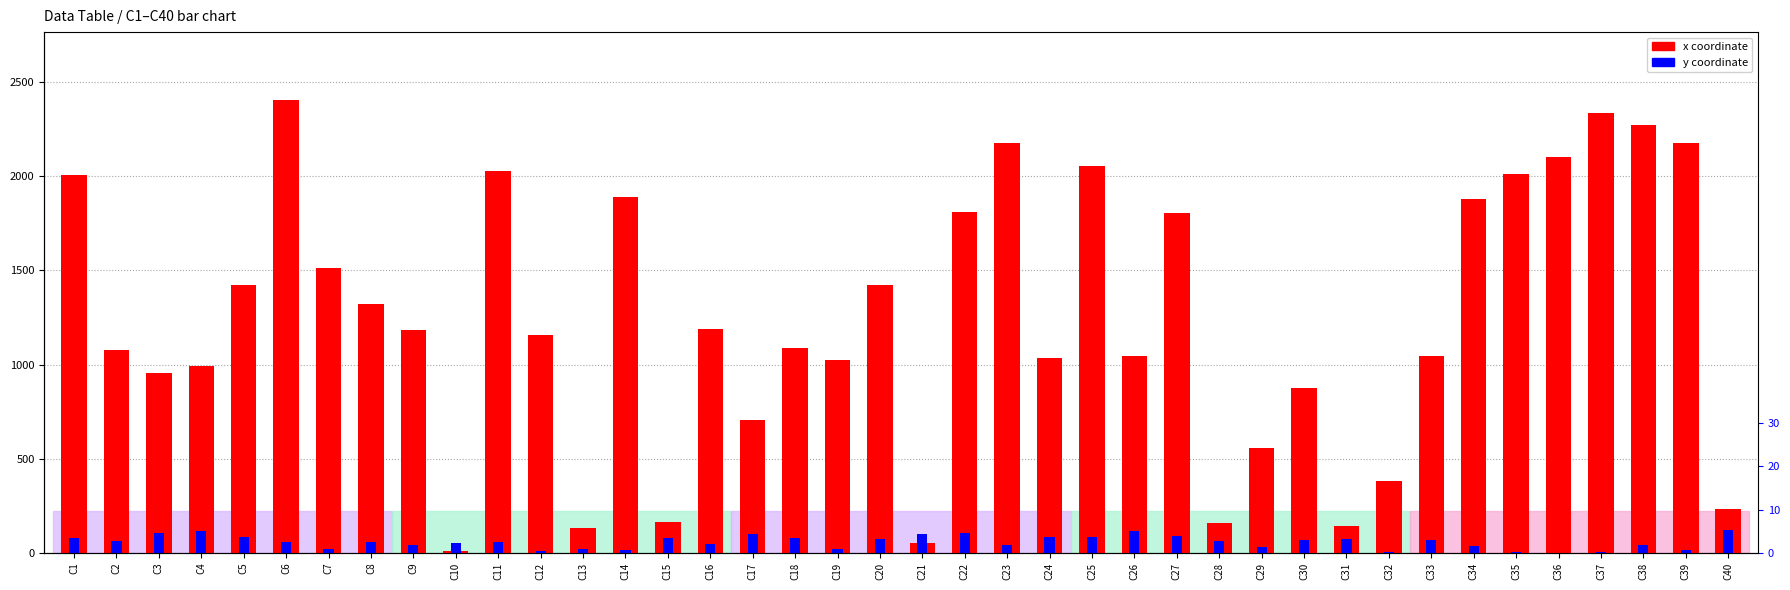

What is the sum of all x (coordinate) values?

49860.0